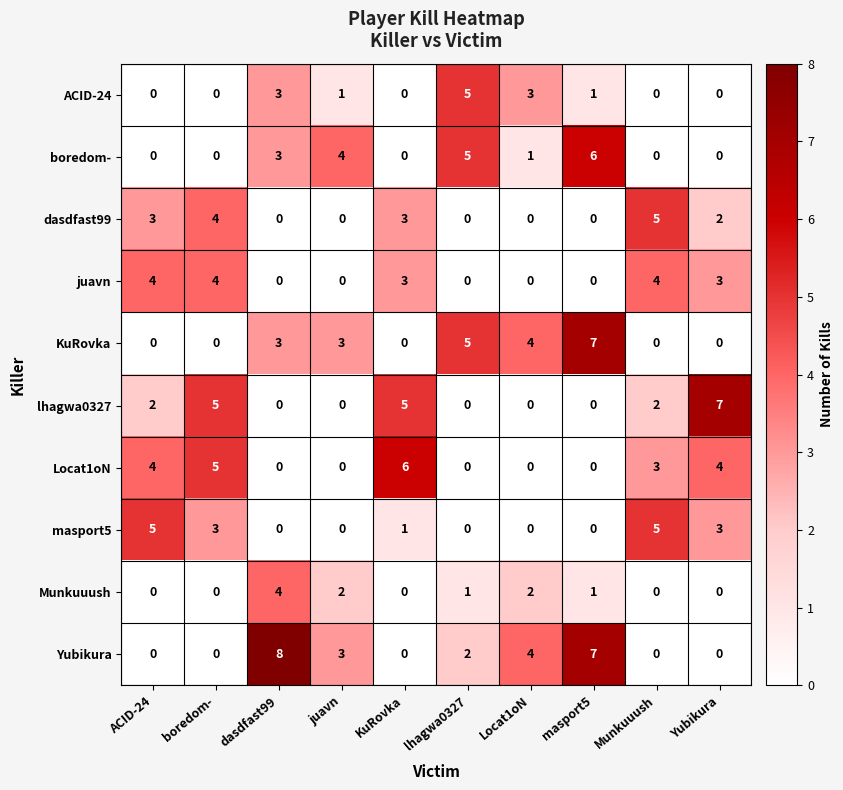

How many Locat1oN values are between 0 and 4?

8